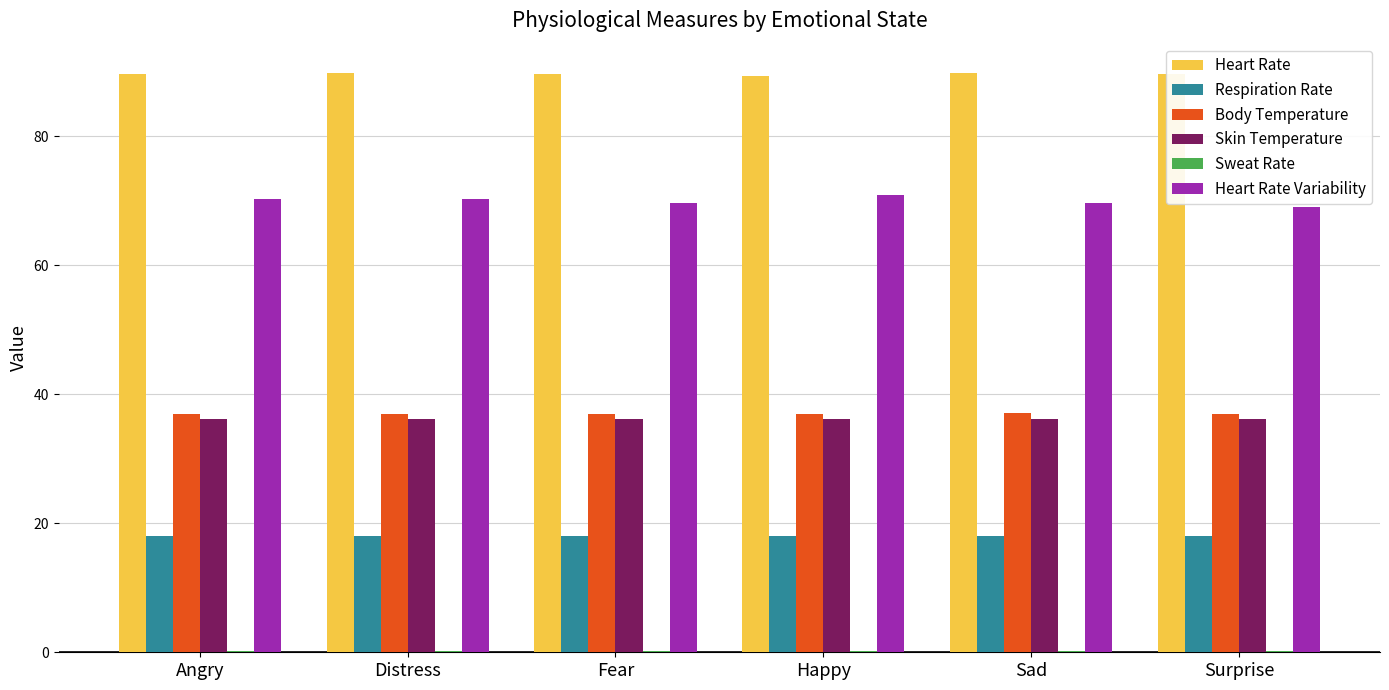

Are the bars horizontal?

No